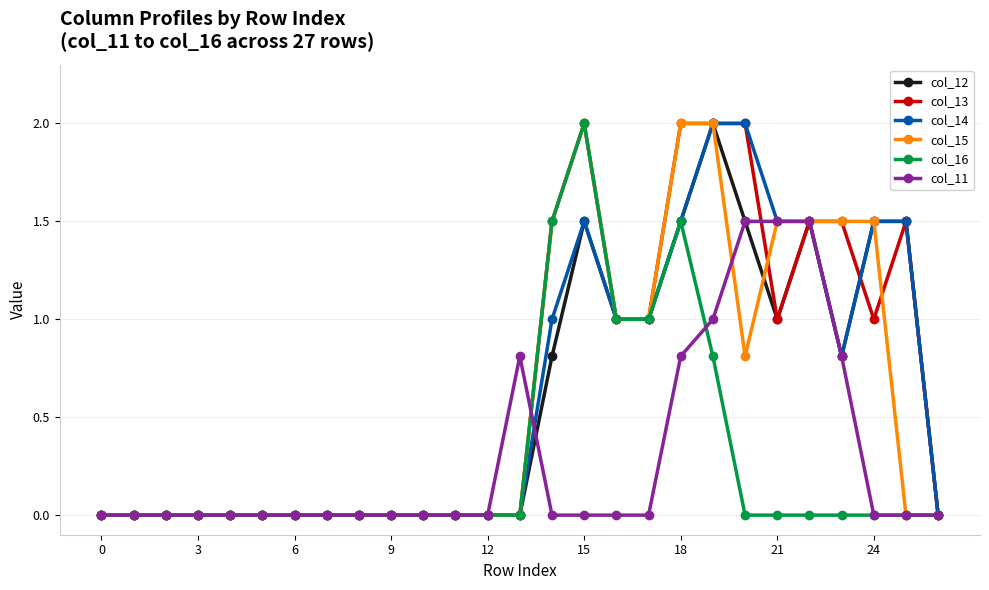

What is the maximum value for col_14?

2.0